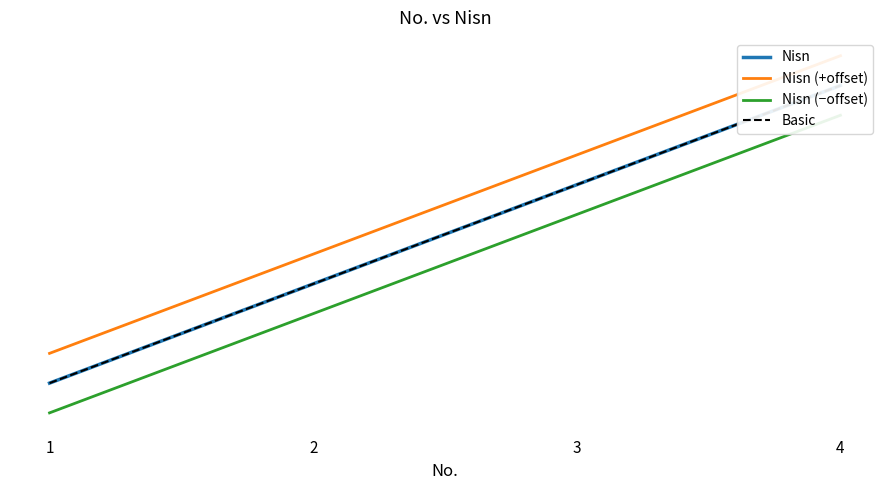

What is the difference between the maximum and minimum values in the Nisn series?

3.0